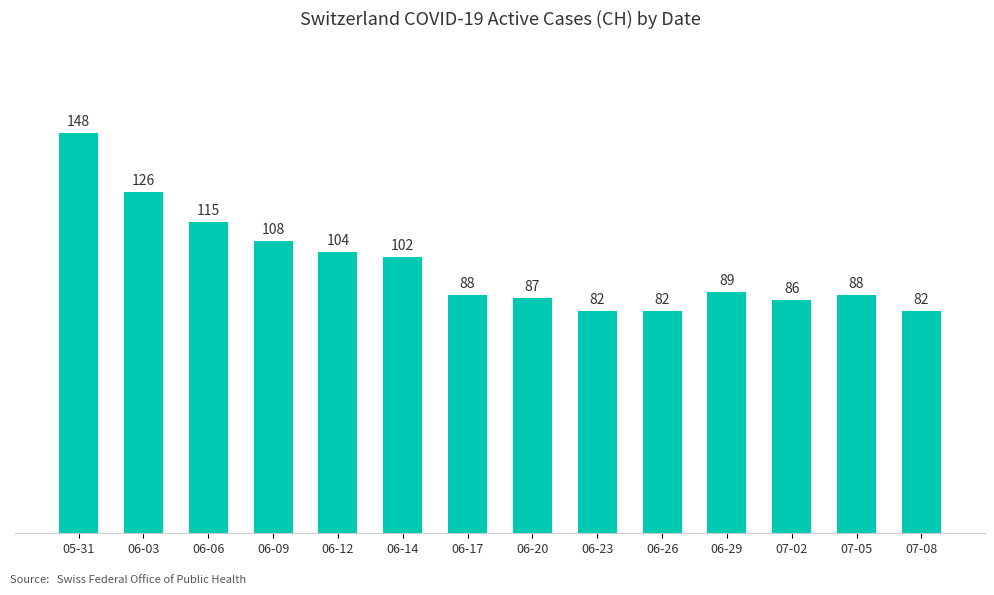

Reading right to left, list all the values displayed in this chart.

82	88	86	89	82	82	87	88	102	104	108	115	126	148